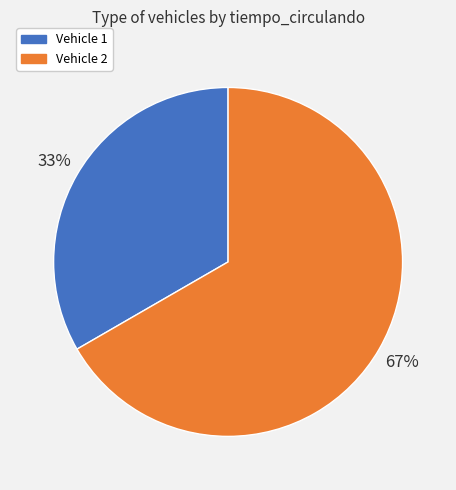

To the nearest percent, what percentage of the pie is Vehicle 2?

67%